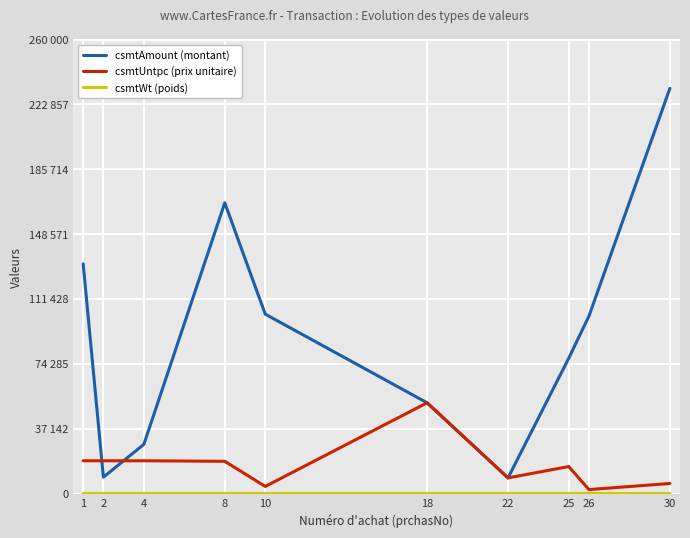

At how many categories does at least one series exceed 220897?

1